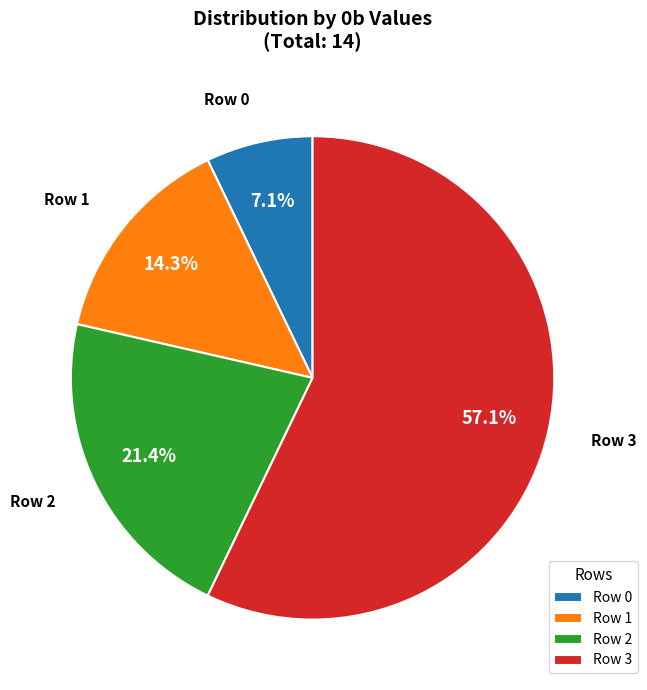

What is the smallest slice in the pie chart?

Row 0